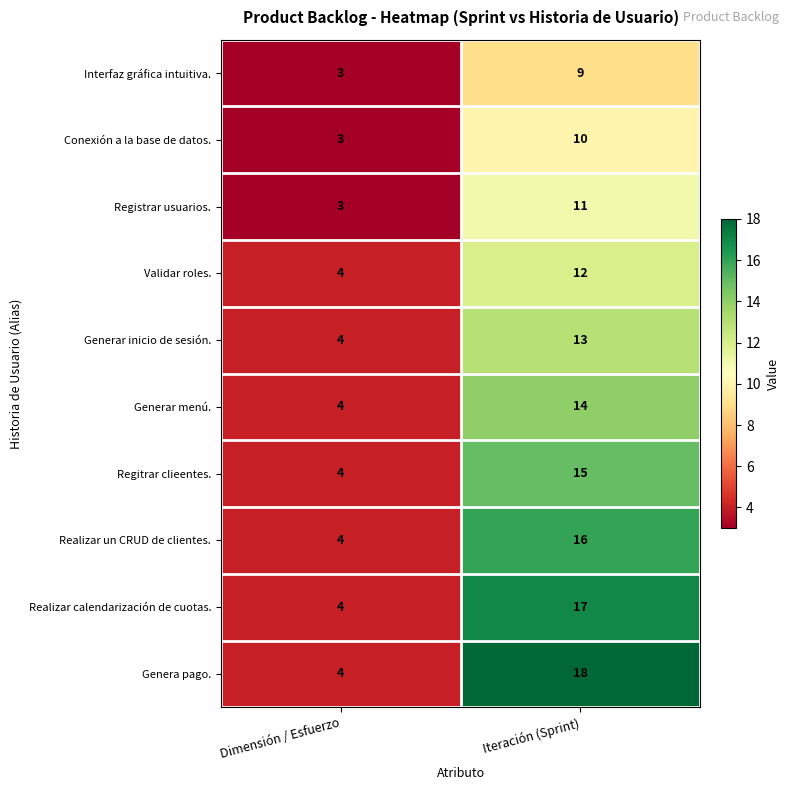

What is the smallest value displayed?

3